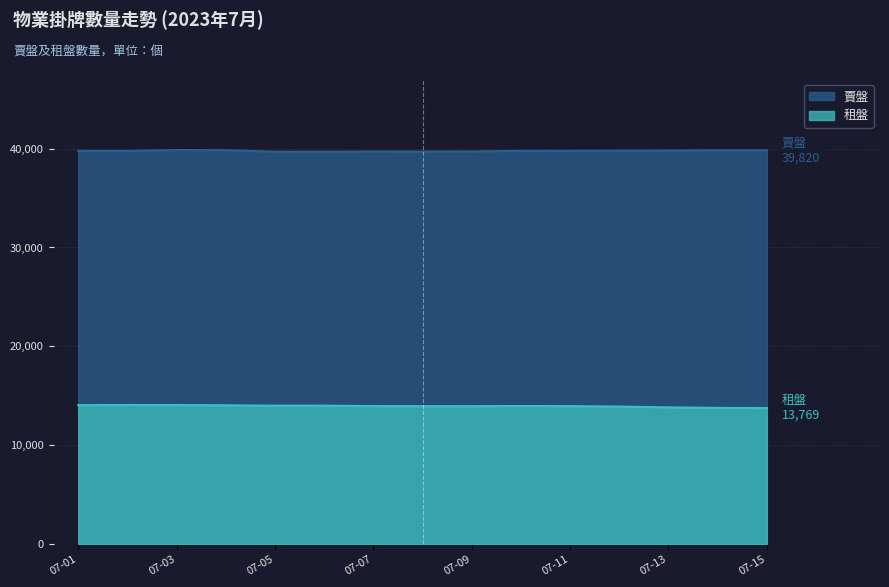

What is the average value of the 賣盤 series?

39760